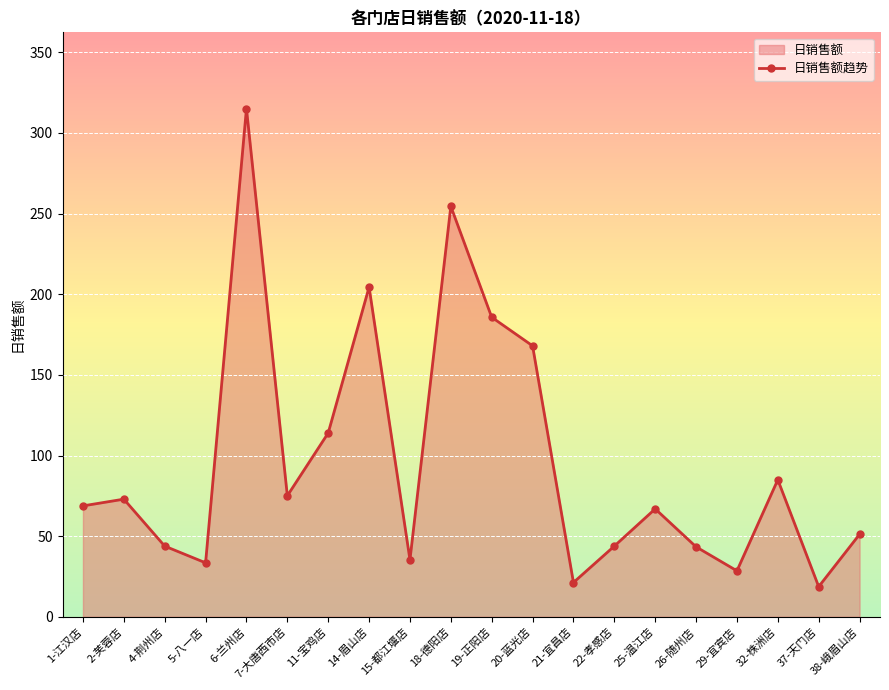

How many values are below 68?

10